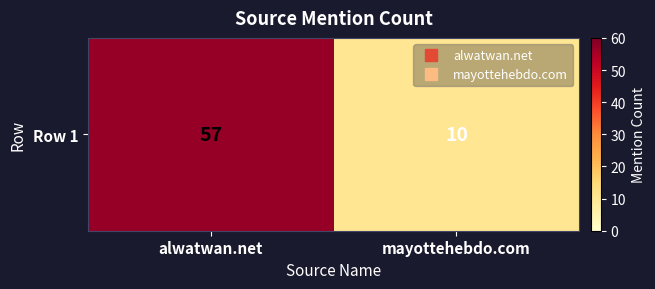

Reading right to left, extract all data points from this chart.

10	57